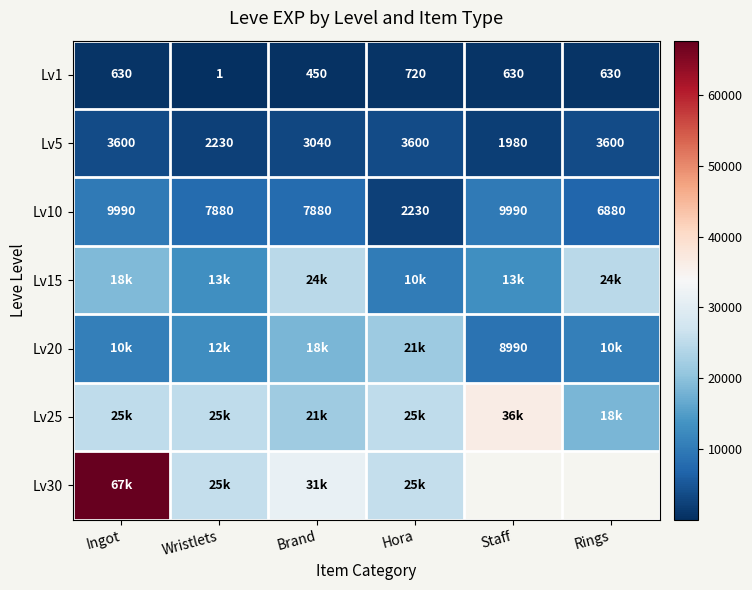

What is the lowest value of the Lv5 series?

1980